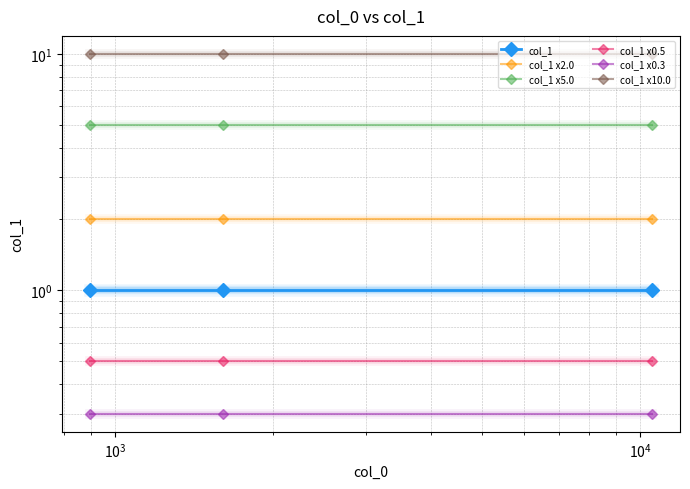

Does the chart display data point markers on the line(s)?

Yes